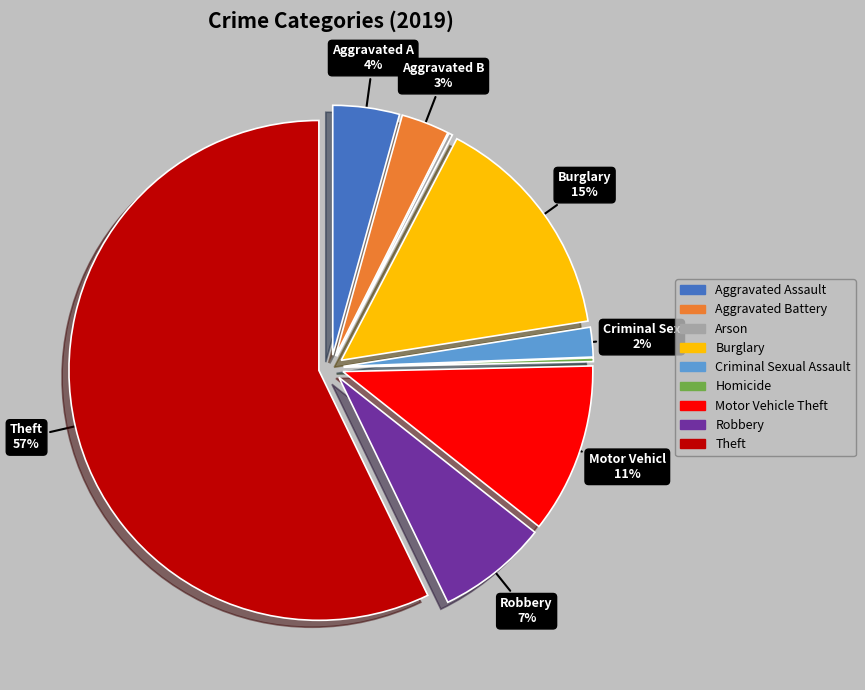

How many slices are in this pie chart?

9